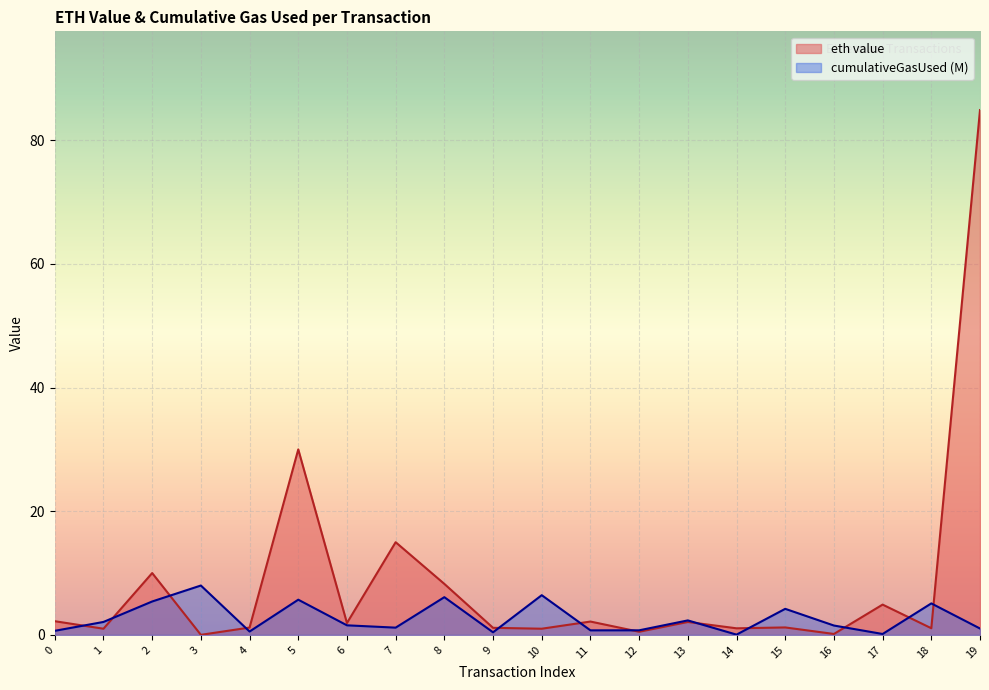

At which category is the sum across all series the highest?

19